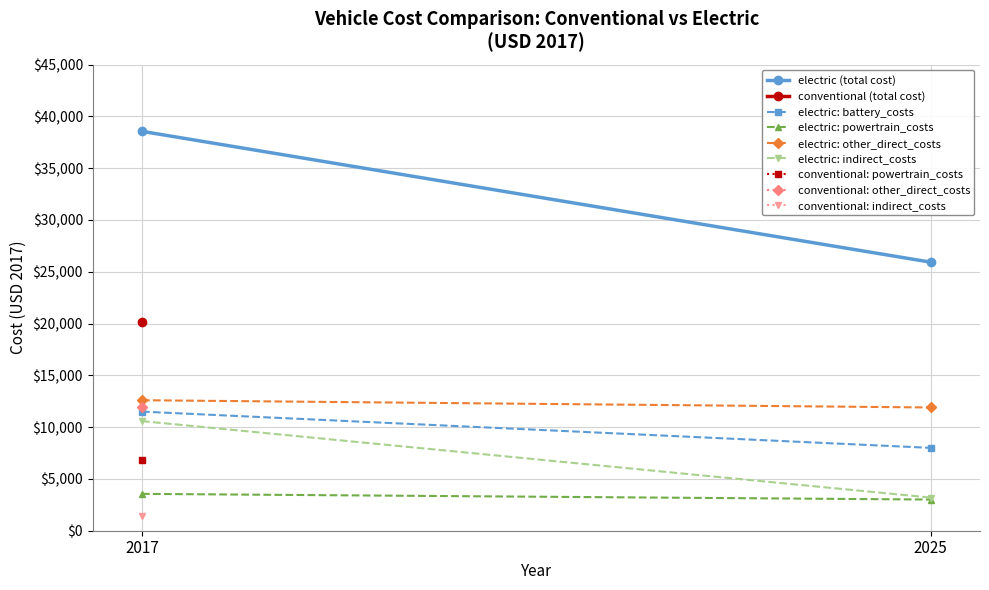

The value of electric: powertrain_costs at 2017 is 3559. True or false?

True